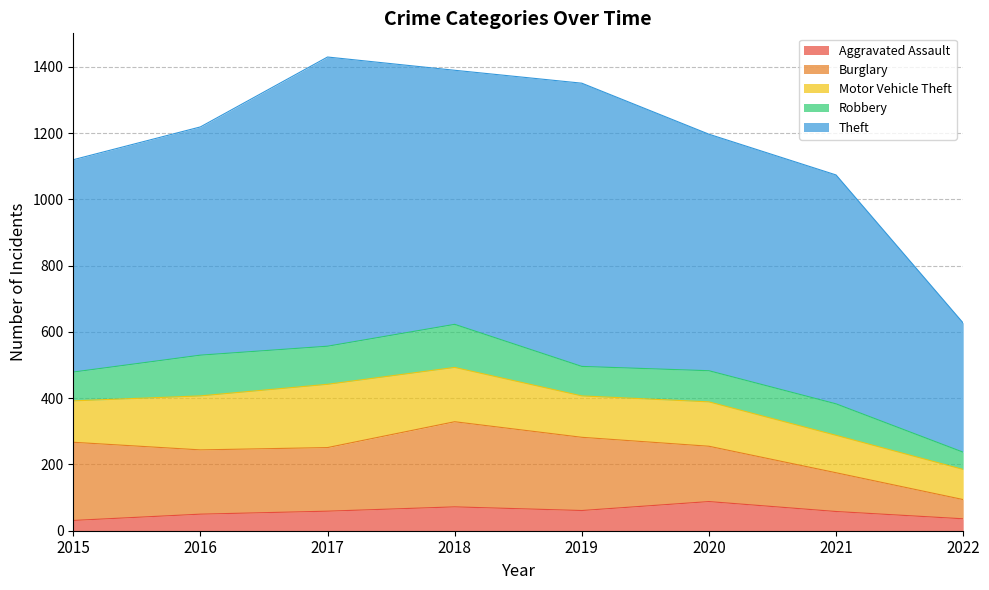

True or false: Robbery and Motor Vehicle Theft intersect in this chart.

False